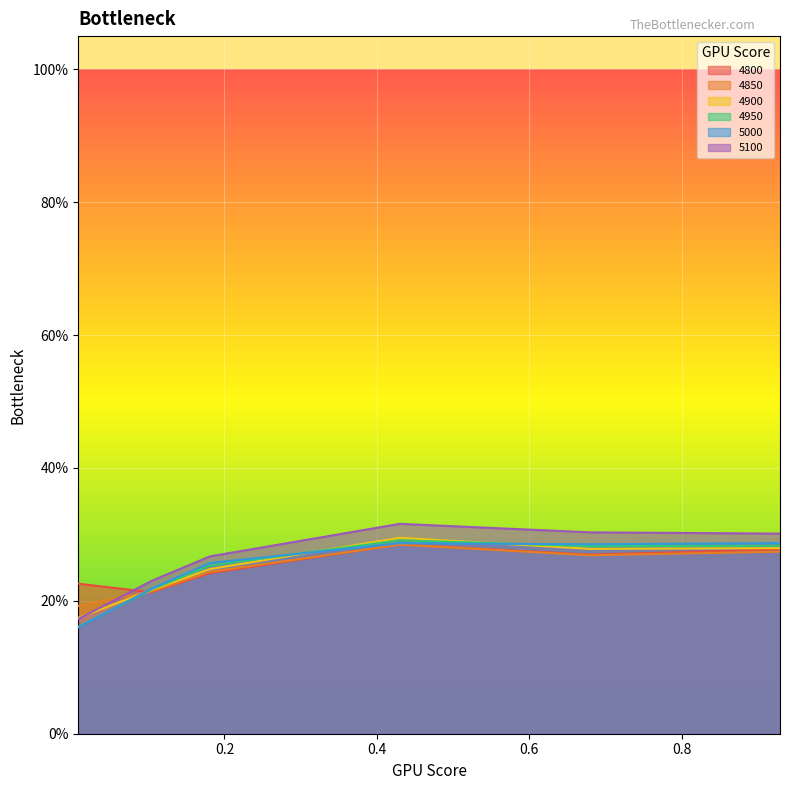

How many lines are shown in the chart?

6